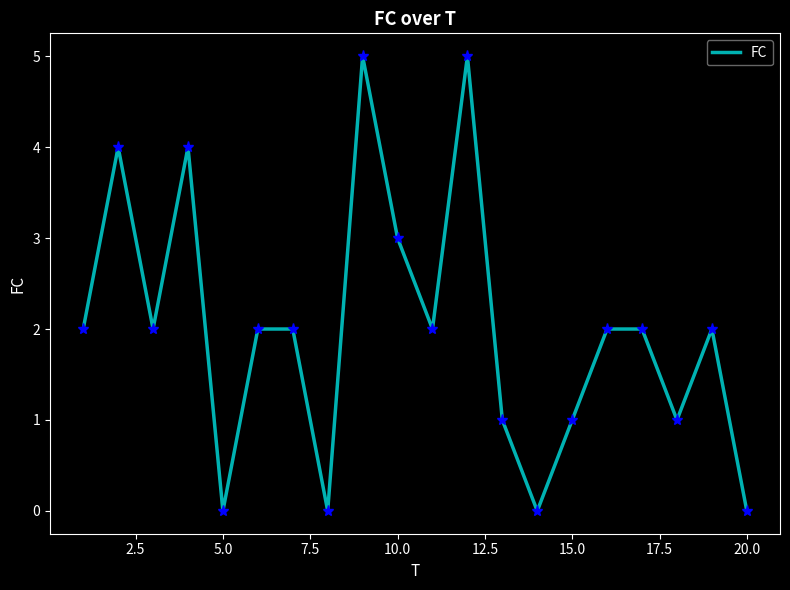

What is the maximum value shown in the chart?

5